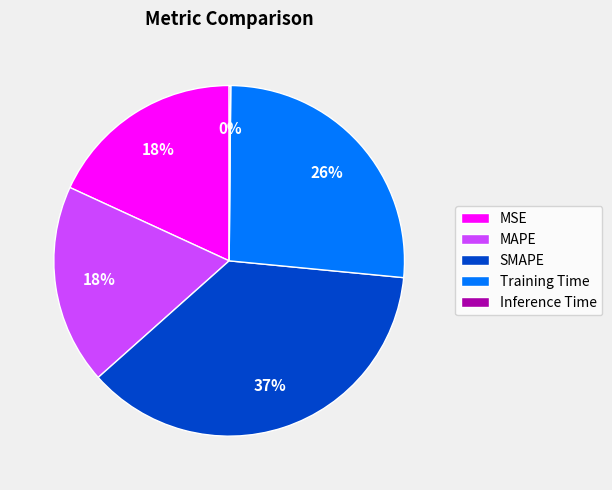

Which has a higher value, Training Time or SMAPE?

SMAPE